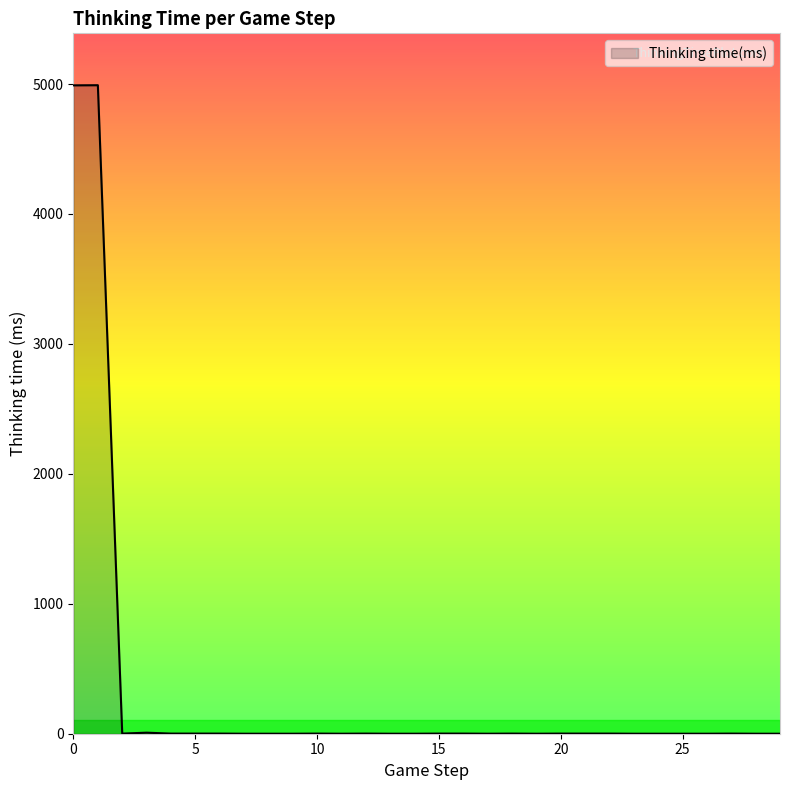

What is the difference between the maximum and minimum values?

4991